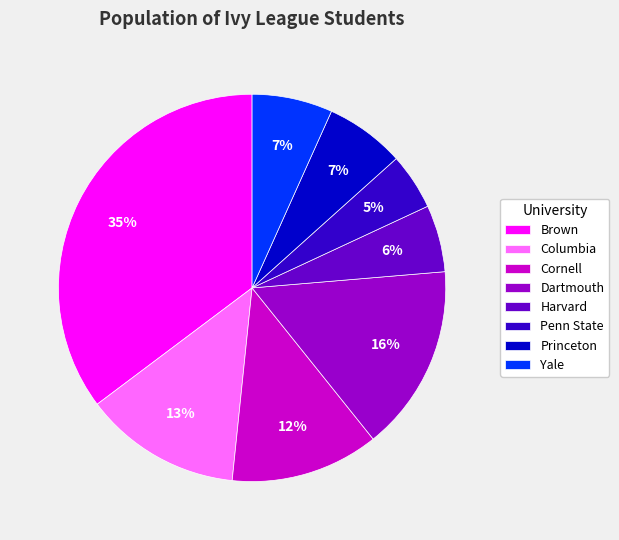

To the nearest percent, what is the combined percentage of Columbia and Harvard?

19%